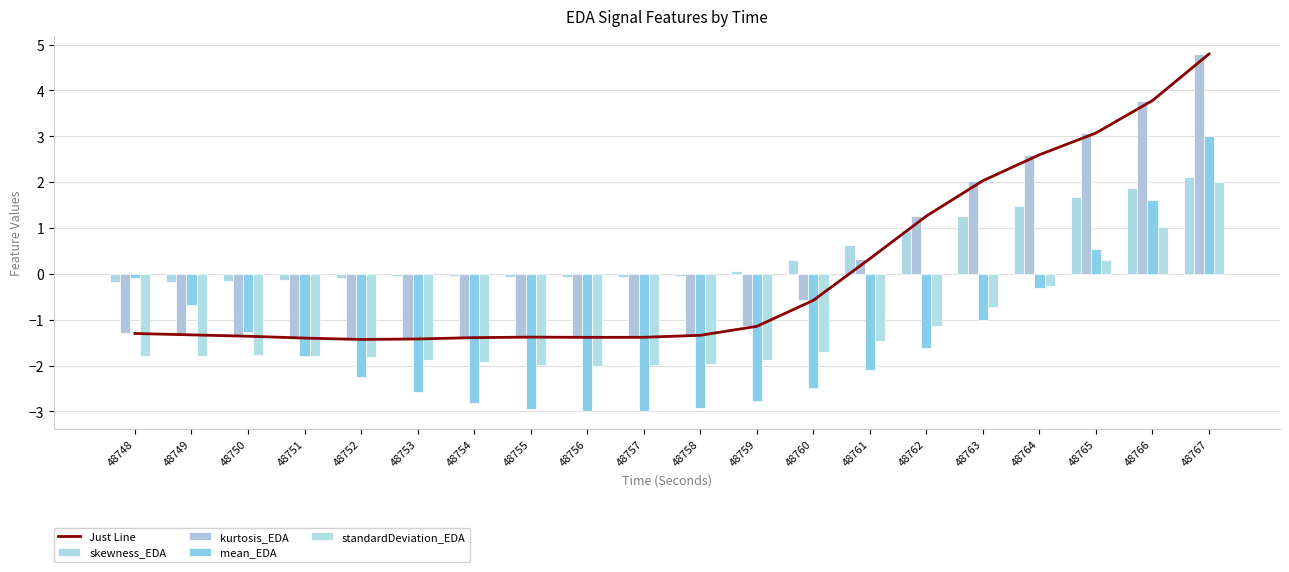

Rank the categories by standardDeviation_EDA value from highest to lowest.

48767, 48766, 48765, 48764, 48763, 48762, 48761, 48760, 48750, 48749, 48751, 48748, 48752, 48753, 48759, 48754, 48758, 48755, 48757, 48756